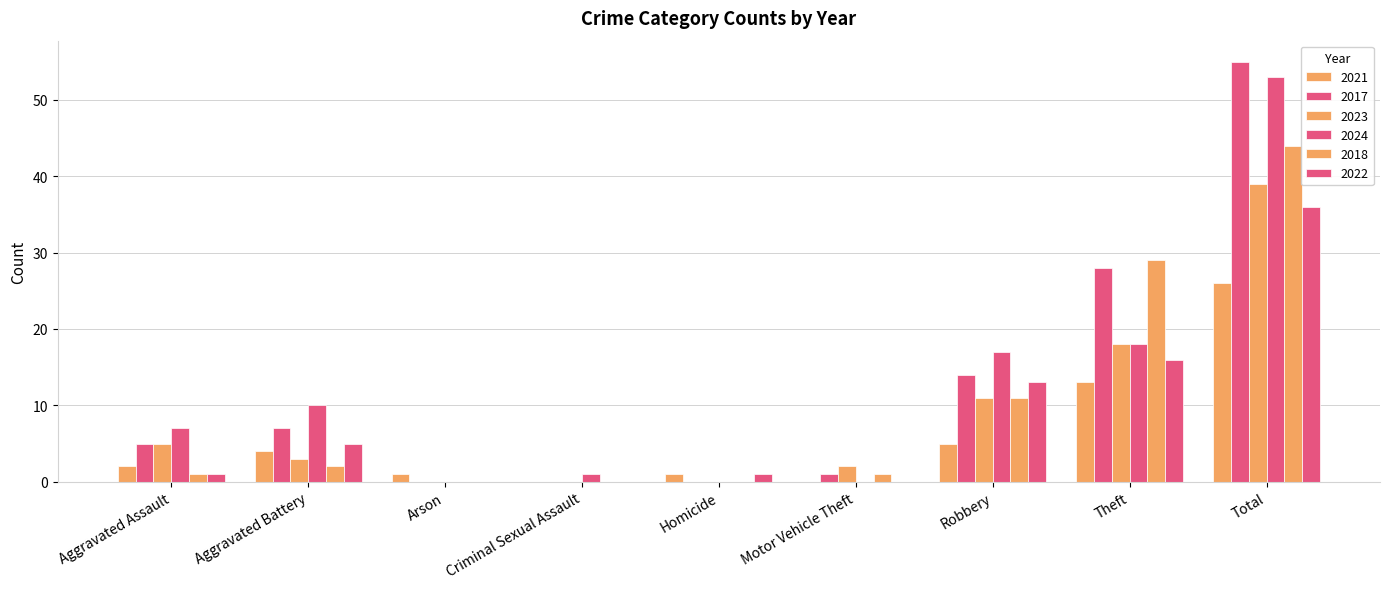

List the labels in order of 2022 value, largest first.

Total, Theft, Robbery, Aggravated Battery, Aggravated Assault, Homicide, Arson, Criminal Sexual Assault, Motor Vehicle Theft